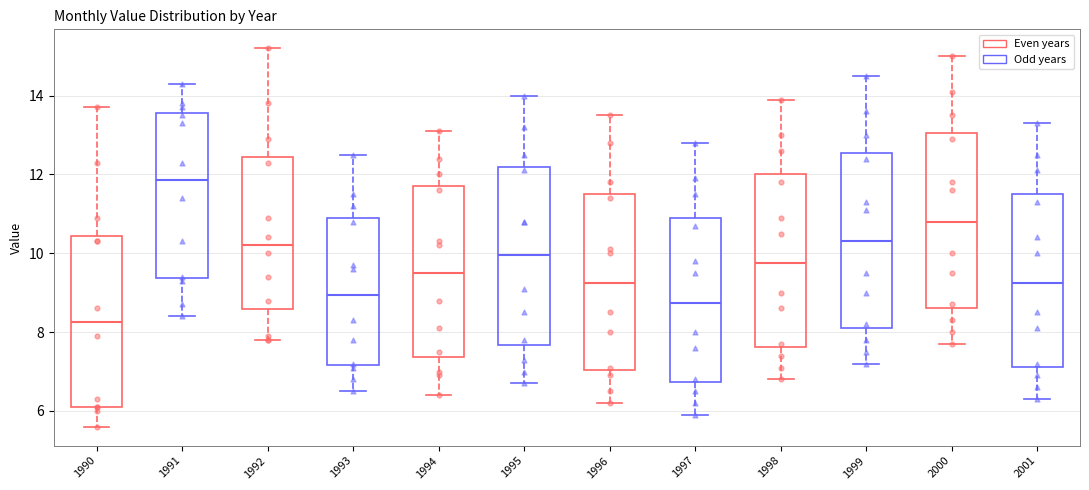

Reading left to right, read every box against the y-axis: the position of its median line, the range the box covers, and the ends of its whiskers. The values are not printed on the chart, so give them approximately, as read against the axis.

1990: median 8.2, box 6.2 to 10.4, whiskers 5.6 to 13.8
1991: median 11.8, box 9.4 to 13.6, whiskers 8.4 to 14.4
1992: median 10.2, box 8.6 to 12.4, whiskers 7.8 to 15.2
1993: median 9.0, box 7.2 to 11.0, whiskers 6.6 to 12.6
1994: median 9.6, box 7.4 to 11.8, whiskers 6.4 to 13.2
1995: median 10.0, box 7.6 to 12.2, whiskers 6.8 to 14.0
1996: median 9.2, box 7.0 to 11.6, whiskers 6.2 to 13.6
1997: median 8.8, box 6.8 to 11.0, whiskers 6.0 to 12.8
1998: median 9.8, box 7.6 to 12.0, whiskers 6.8 to 14.0
1999: median 10.4, box 8.2 to 12.6, whiskers 7.2 to 14.6
2000: median 10.8, box 8.6 to 13.0, whiskers 7.8 to 15.0
2001: median 9.2, box 7.2 to 11.6, whiskers 6.4 to 13.4